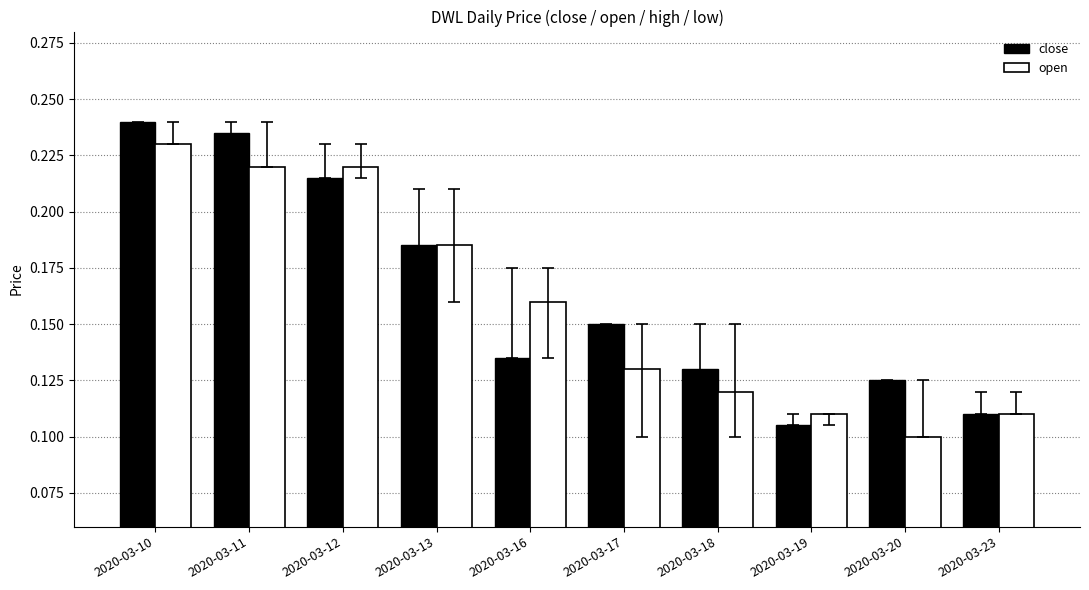

At which label does close reach its minimum?

2020-03-19